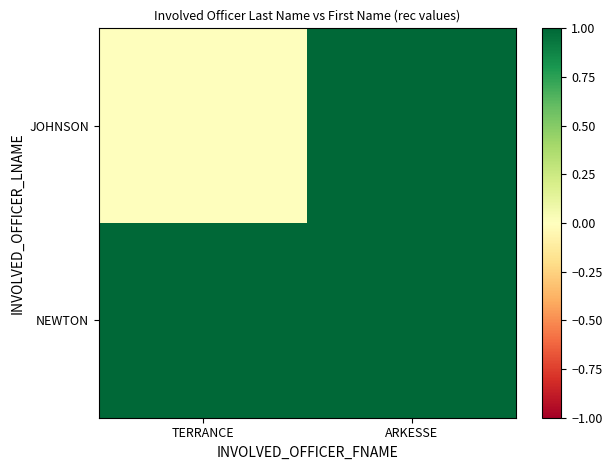

How many distinct data groups are displayed?

2